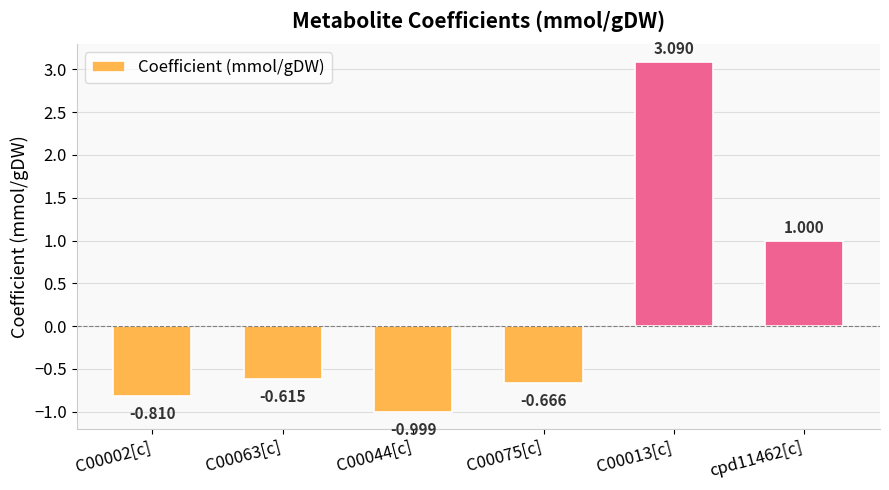

What is the smallest value displayed?

-1.0